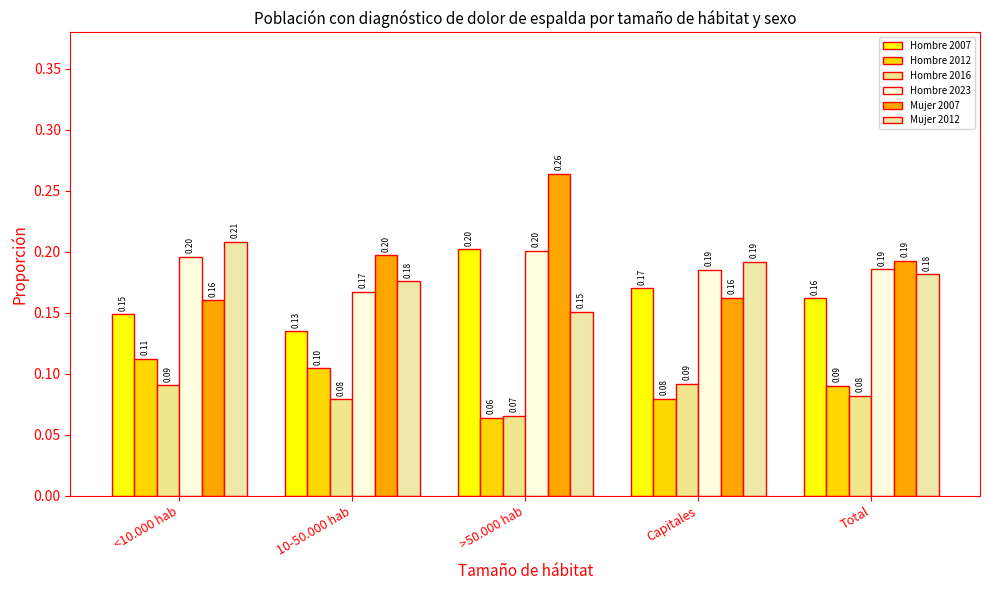

Reading left to right, what are all the values shown in this chart?

Hombre 2007: 0.1	0.1	0.2	0.2	0.2
Hombre 2012: 0.1	0.1	0.1	0.1	0.1
Hombre 2016: 0.1	0.1	0.1	0.1	0.1
Hombre 2023: 0.2	0.2	0.2	0.2	0.2
Mujer 2007: 0.2	0.2	0.3	0.2	0.2
Mujer 2012: 0.2	0.2	0.2	0.2	0.2